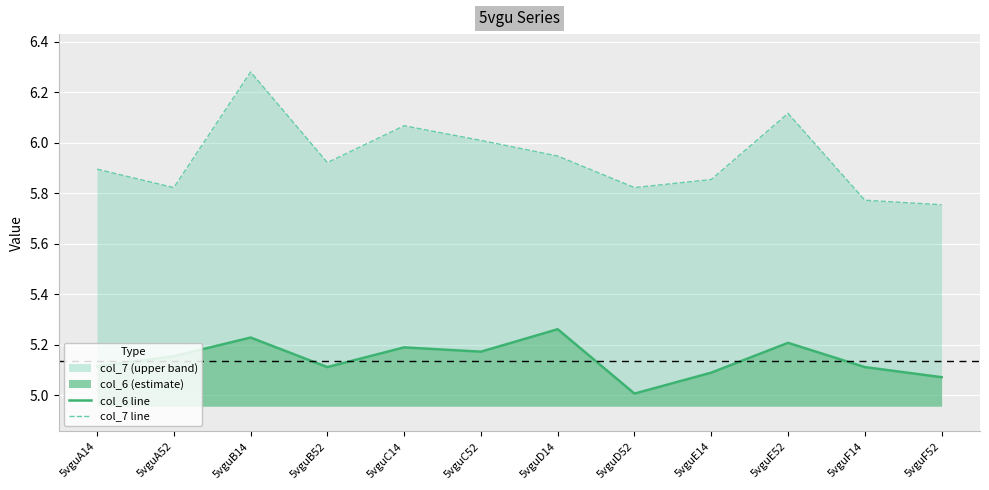

Reading left to right, what are all the values shown in this chart?

col_6 line: 5.1	5.2	5.2	5.1	5.2	5.2	5.3	5.0	5.1	5.2	5.1	5.1
col_7 line: 5.9	5.8	6.3	5.9	6.1	6.0	5.9	5.8	5.9	6.1	5.8	5.8